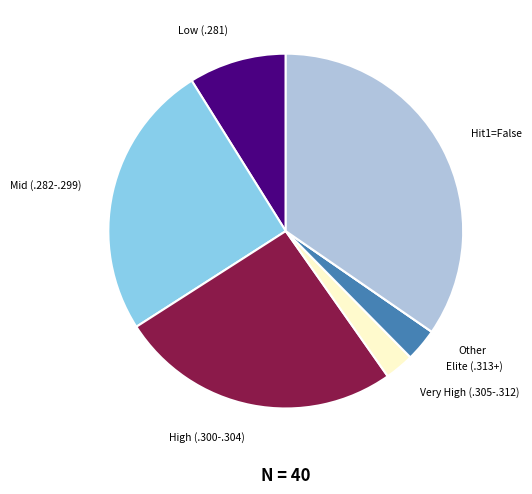

Is it true that Low (.281) is 3% of the pie?

False